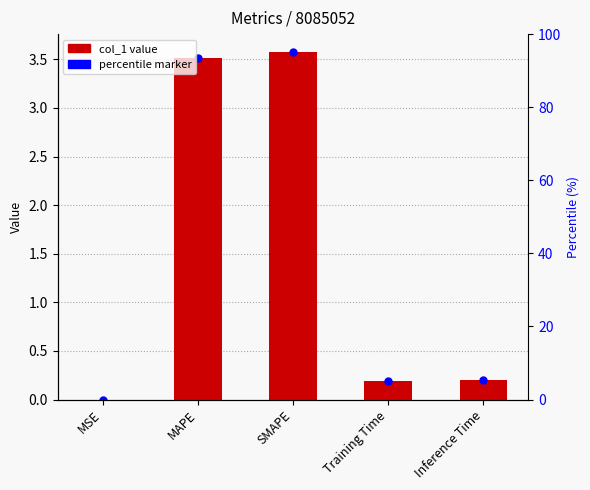

Rank the categories by value from lowest to highest.

MSE, Training Time, Inference Time, MAPE, SMAPE